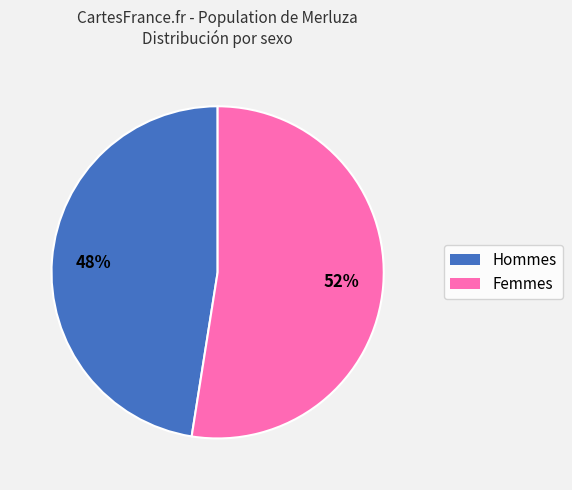

Does any single category account for the majority?

Yes